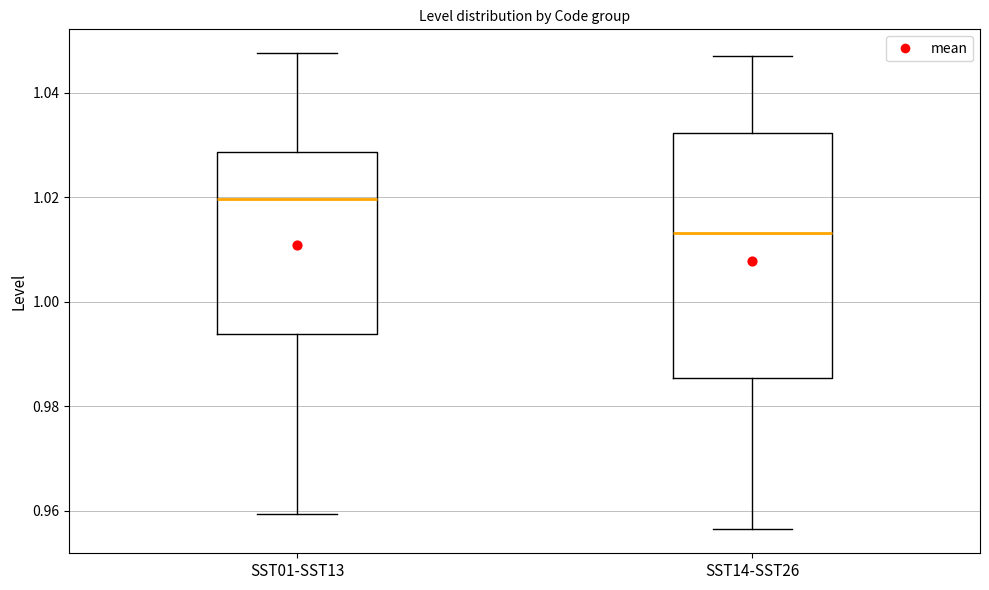

Which box has the highest median line?

SST01-SST13